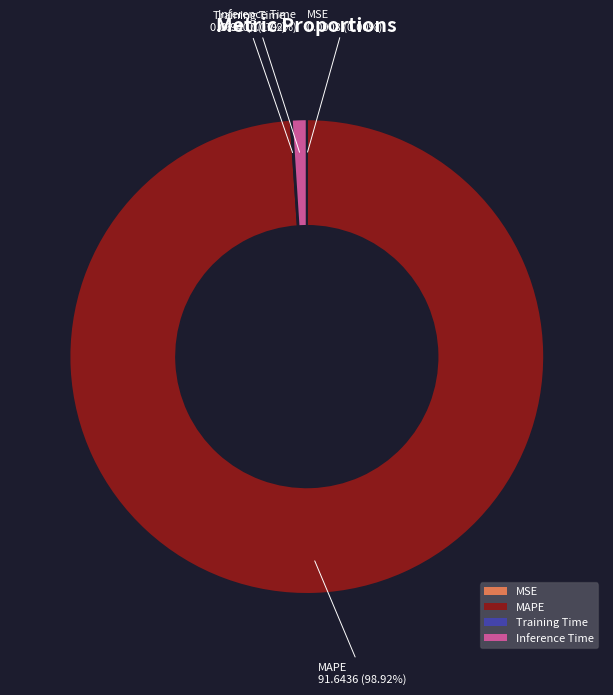

Does any single category account for the majority?

Yes